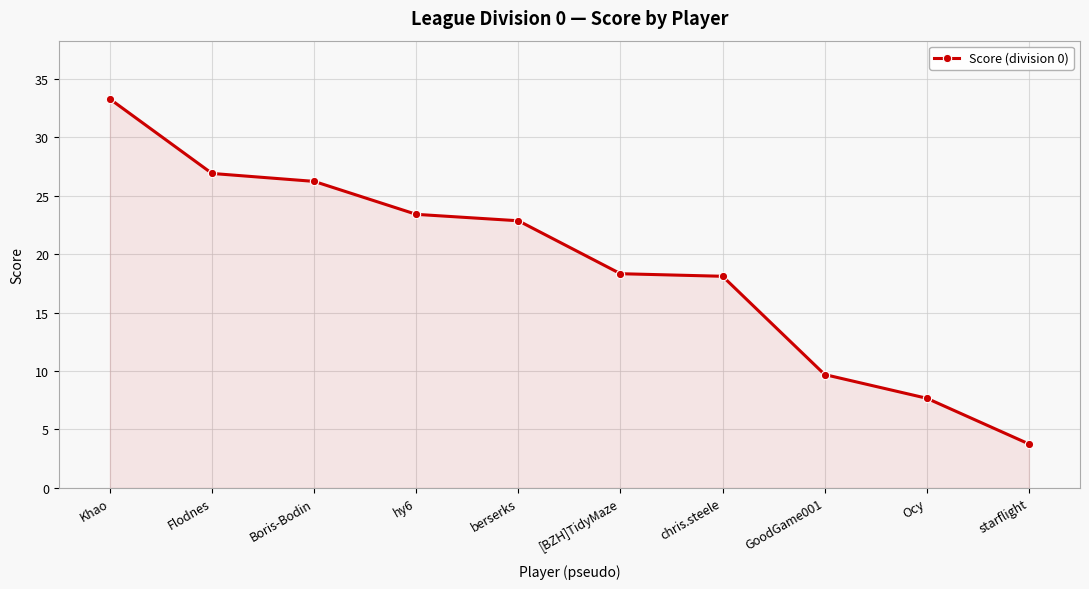

Where does the data first go above 22?

Khao